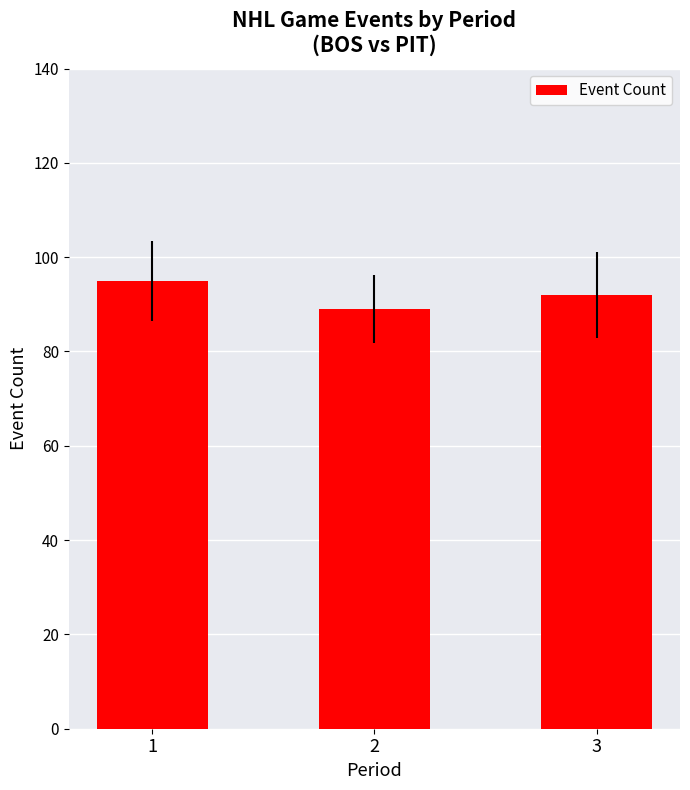

Between 2 and 3, which is larger?

3